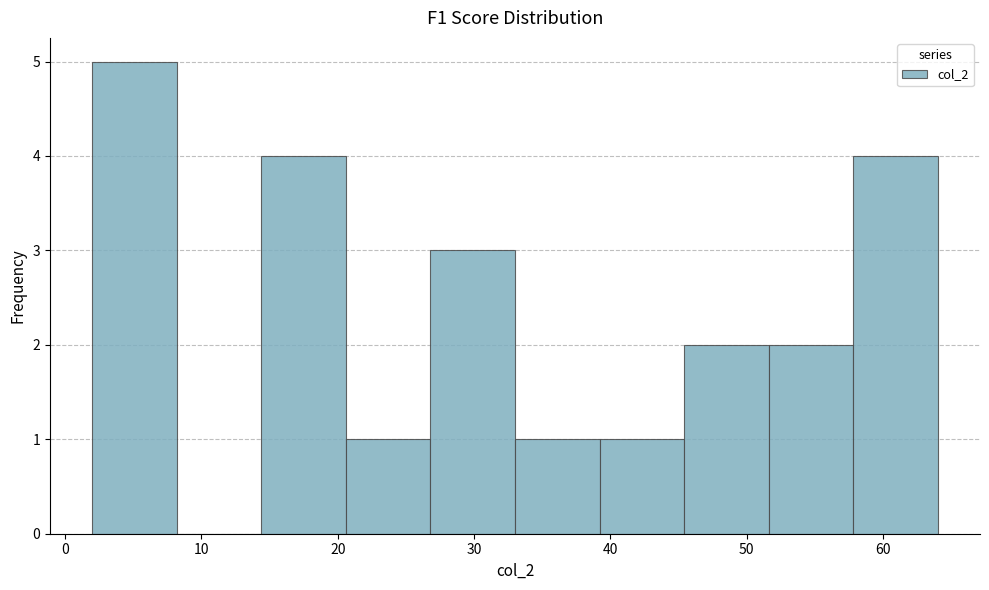

Over which range of the x-axis is the bar tallest?

2.0 to 8.2